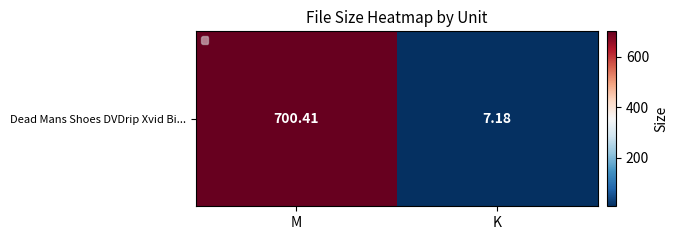

The chart shows a value of 700.4 at M. True or false?

True